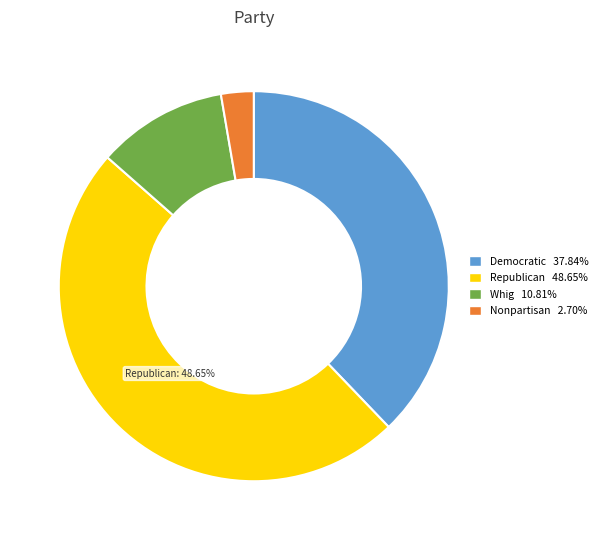

How many segments does this pie chart have?

4